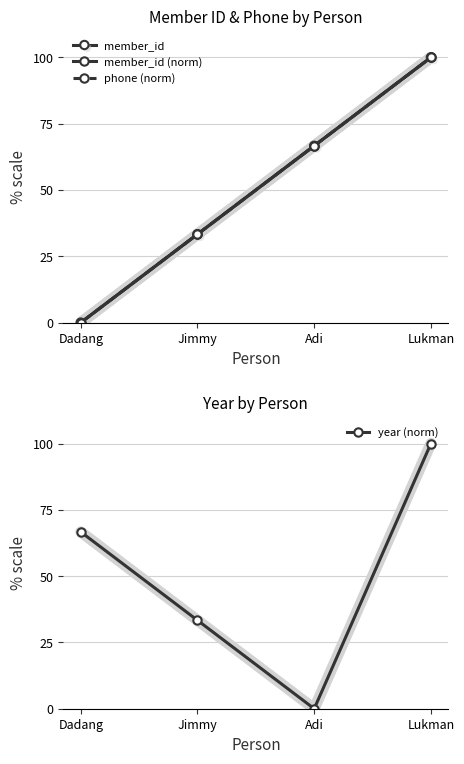

Which series has the largest range (max minus min)?

member_id